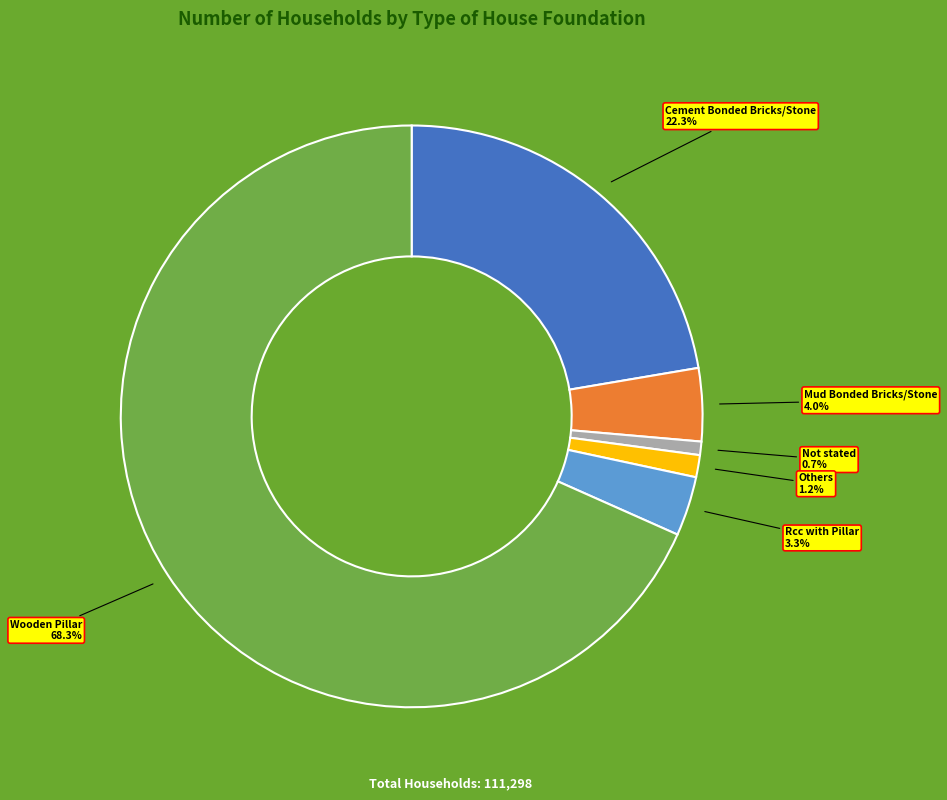

True or false: Mud Bonded Bricks/Stone accounts for 15% of the total.

False